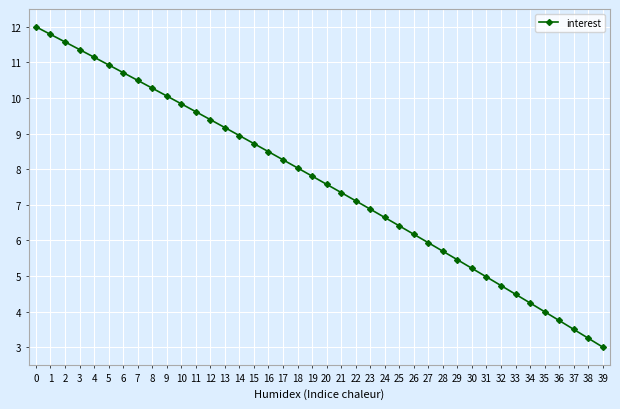

Reading right to left, extract all data points from this chart.

39=3.0	38=3.3	37=3.5	36=3.7	35=4.0	34=4.2	33=4.5	32=4.7	31=5.0	30=5.2	29=5.5	28=5.7	27=5.9	26=6.2	25=6.4	24=6.6	23=6.9	22=7.1	21=7.3	20=7.6	19=7.8	18=8.0	17=8.3	16=8.5	15=8.7	14=8.9	13=9.2	12=9.4	11=9.6	10=9.8	9=10.1	8=10.3	7=10.5	6=10.7	5=10.9	4=11.1	3=11.4	2=11.6	1=11.8	0=12.0